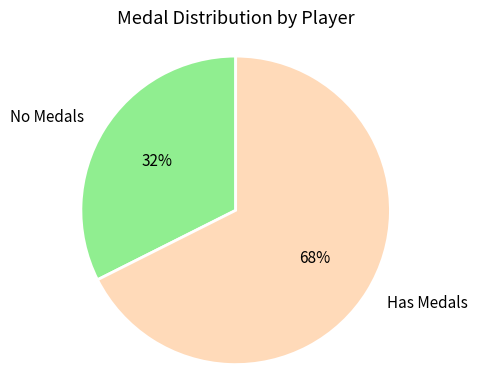

Rank the categories by value from highest to lowest.

Has Medals, No Medals